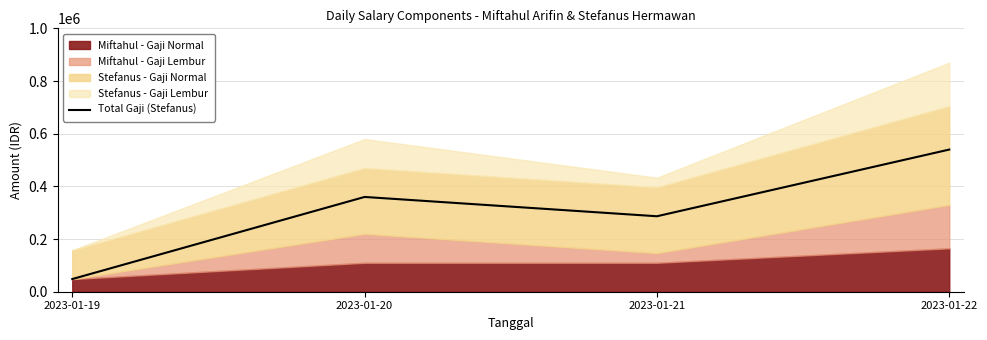

The value at 2023-01-19 is 71105.8. True or false?

False